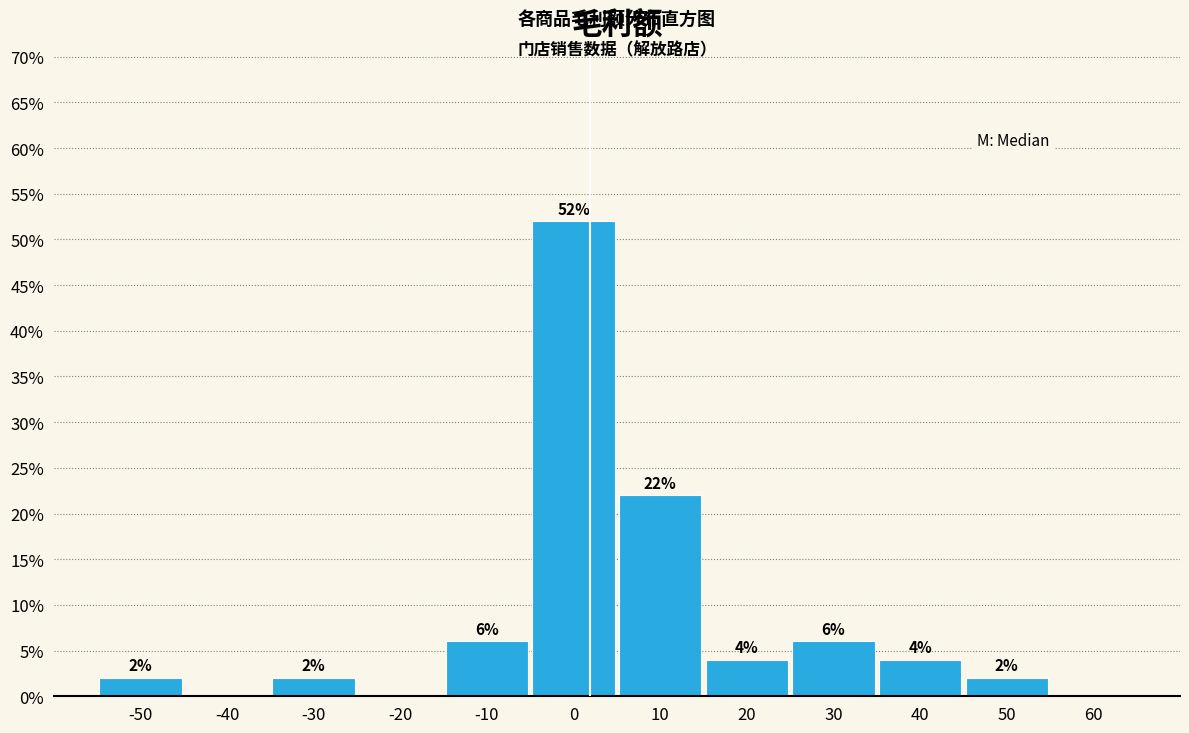

Are the bars horizontal?

No